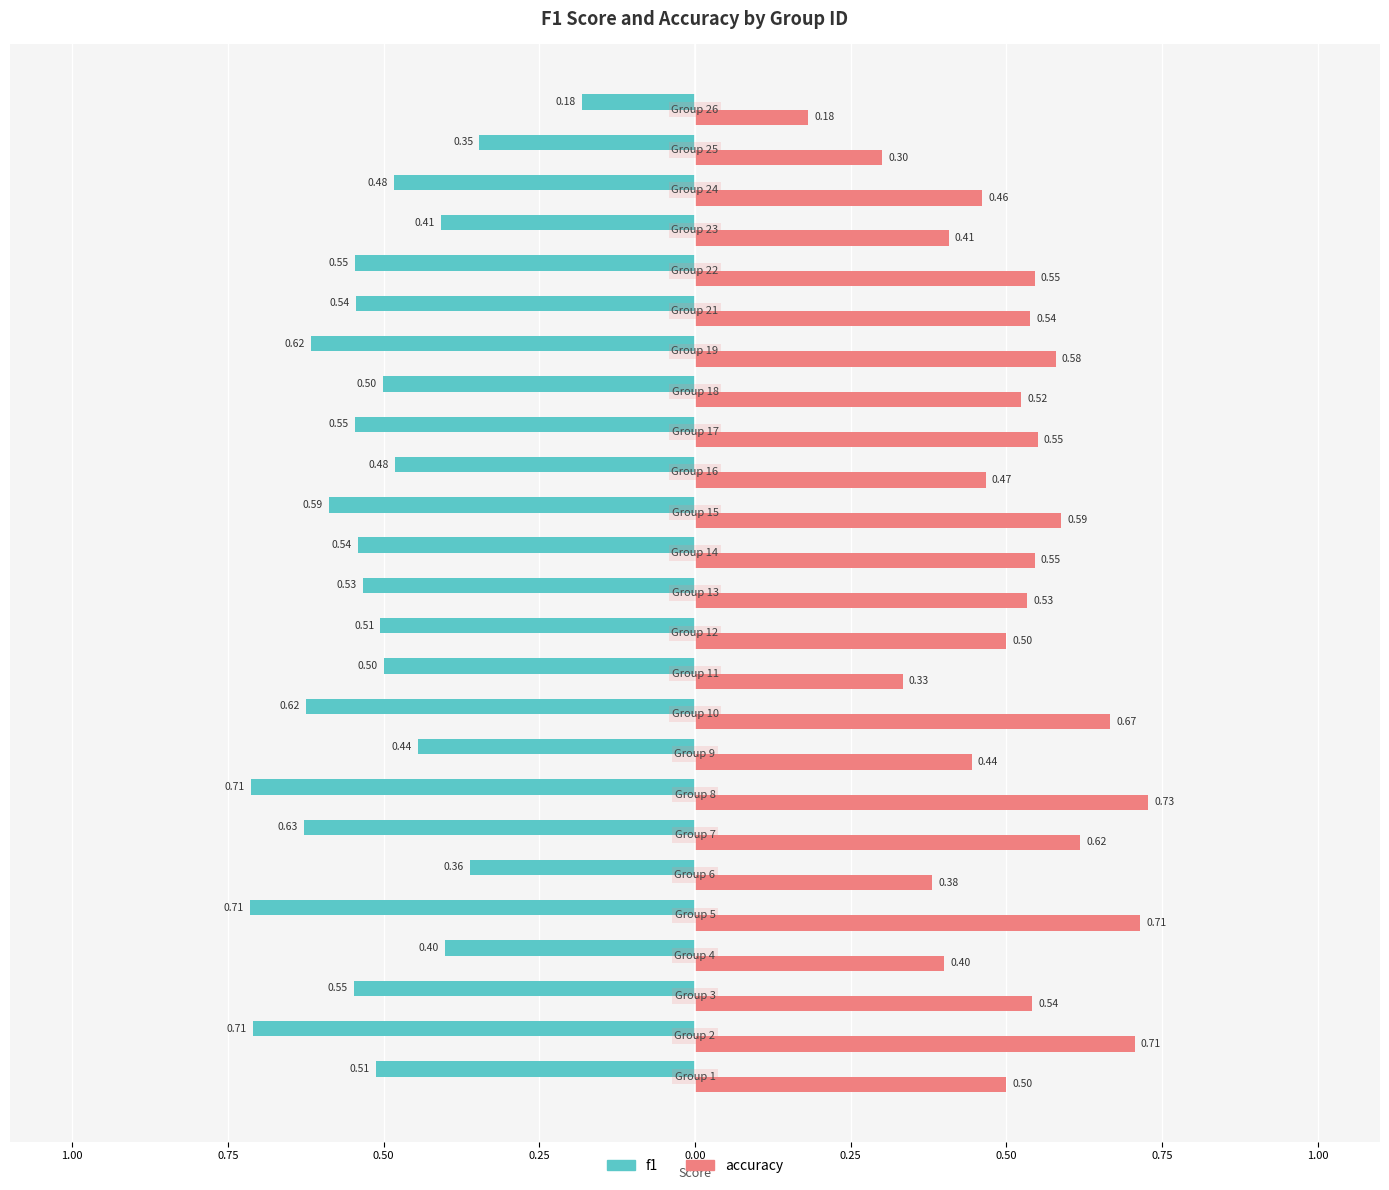

What is the difference between the second highest and second lowest values in the f1 series?

0.4